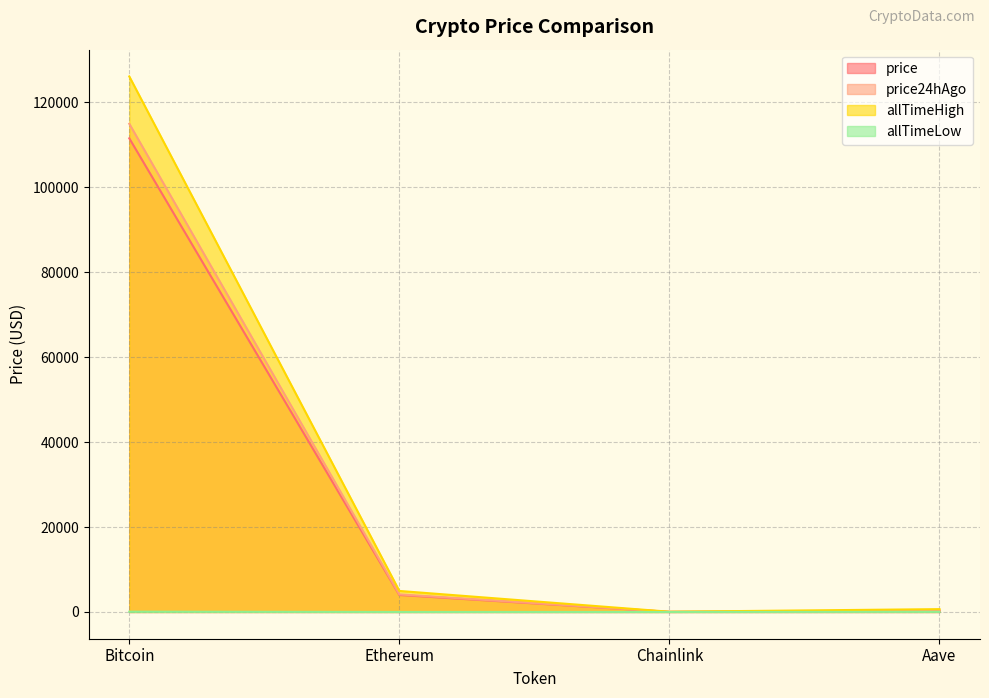

Which series has the widest spread of values?

allTimeHigh